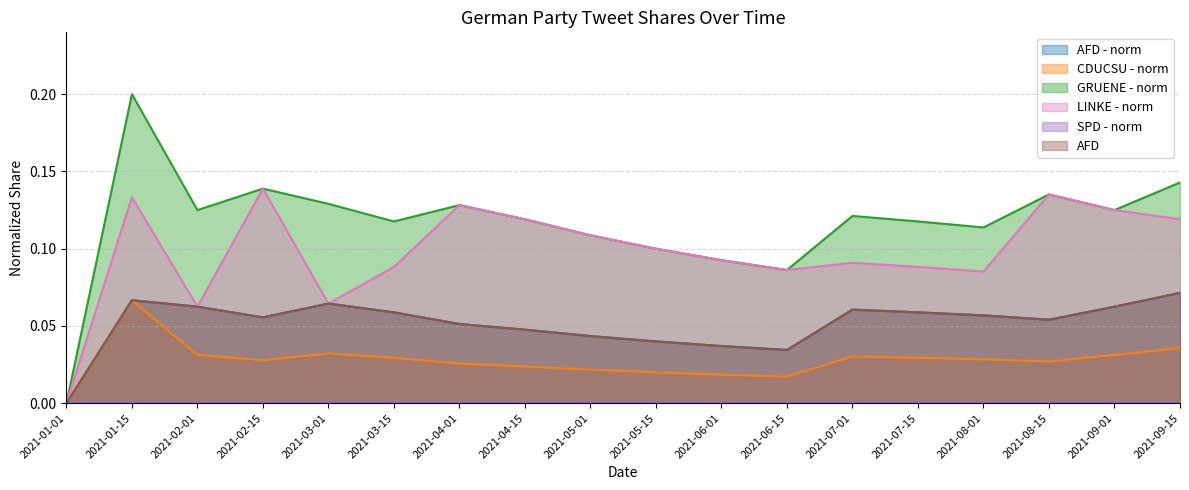

What is the sum of all AFD values?

0.9